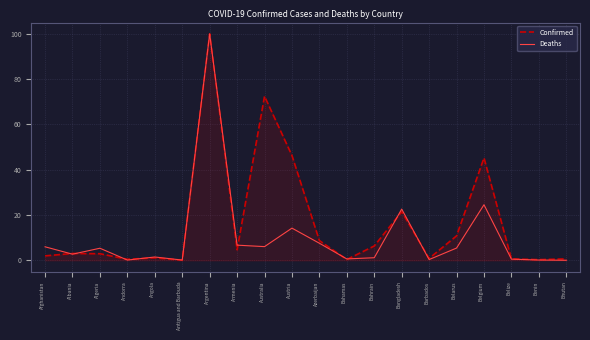

What is the total value across all series at Belgium?

69.8